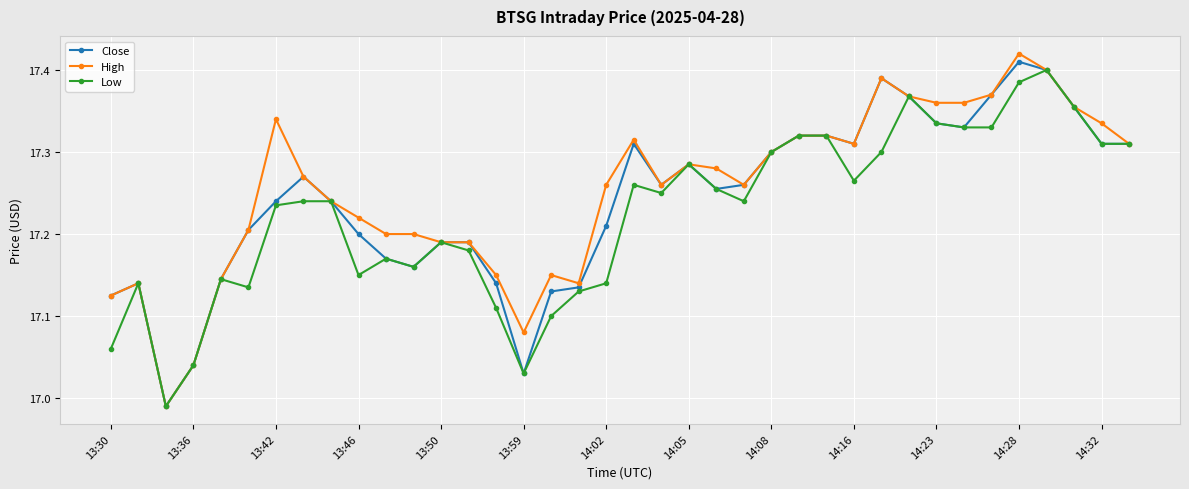

At how many categories does at least one series exceed 17?

37